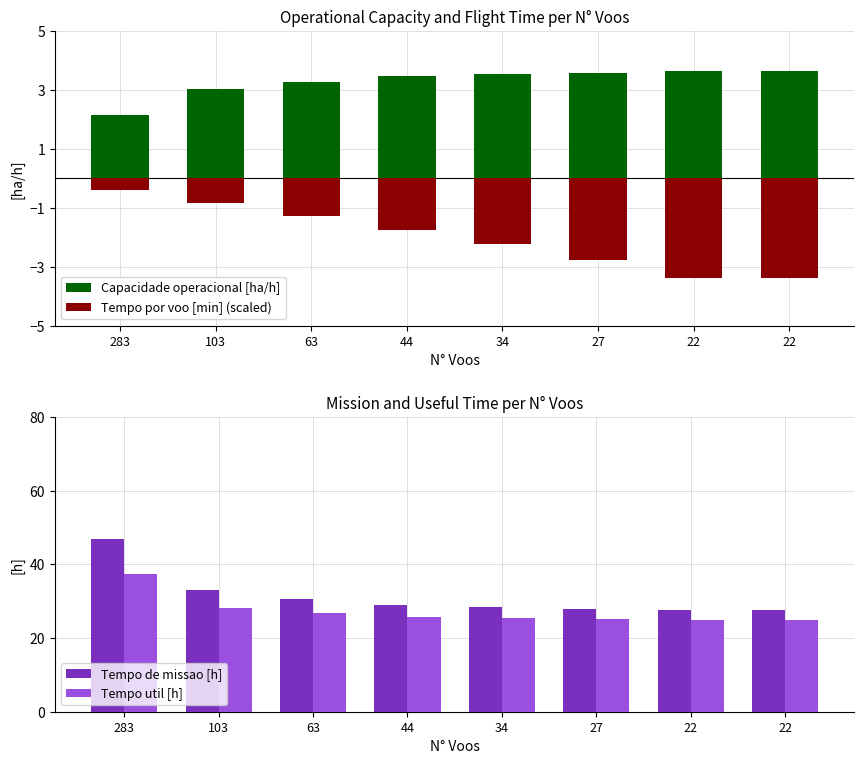

Reading left to right, what are all the values shown in this chart?

Capacidade operacional [ha/h]: 2.1	3.0	3.3	3.5	3.5	3.6	3.6	3.6
Tempo por voo [min] (scaled): -0.4	-0.8	-1.3	-1.7	-2.2	-2.8	-3.4	-3.4
Tempo de missao [h]: 46.9	33.0	30.5	28.9	28.4	27.9	27.5	27.6
Tempo util [h]: 37.5	28.3	26.8	25.6	25.4	25.1	24.8	24.9